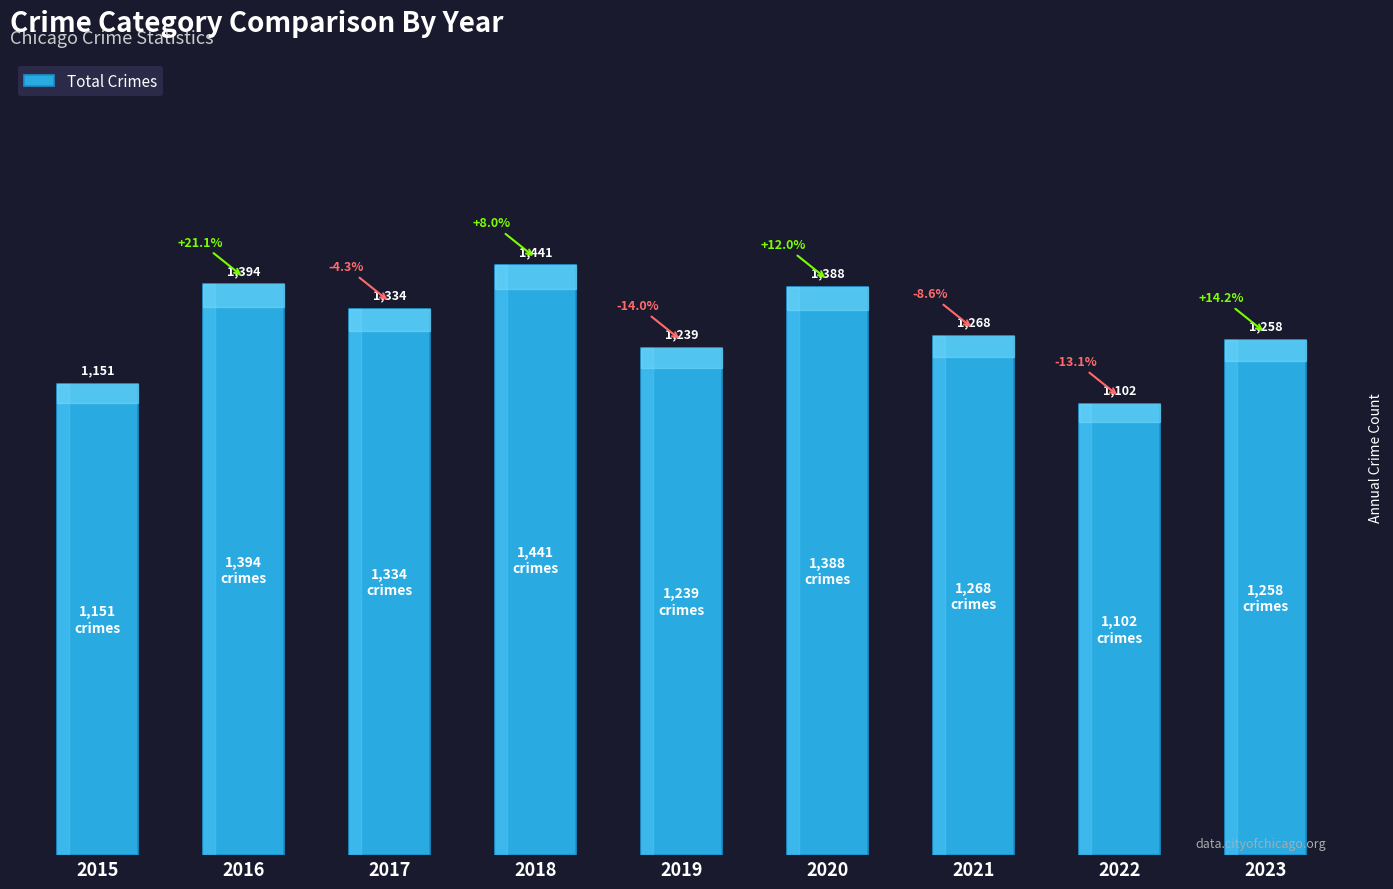

What is the ratio of the value at 2019 to the value at 2017?

0.9